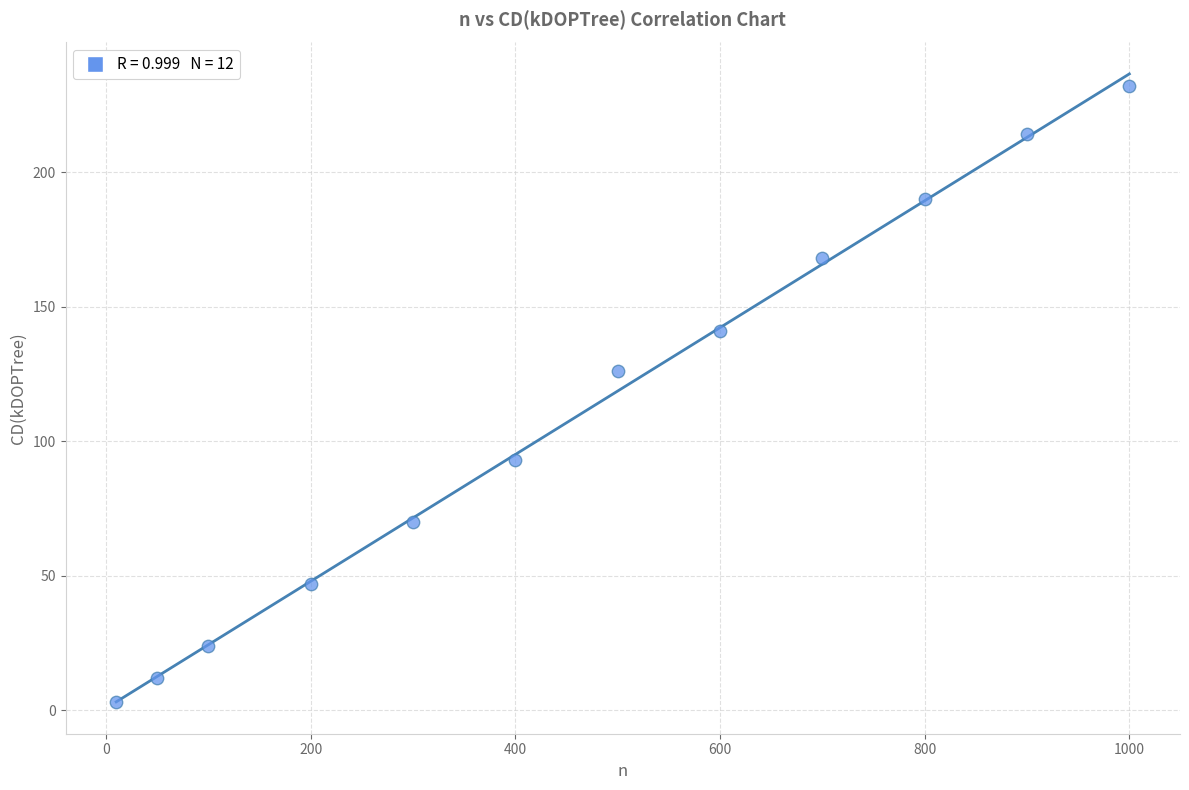

What is the range of Y values (max minus min)?

229